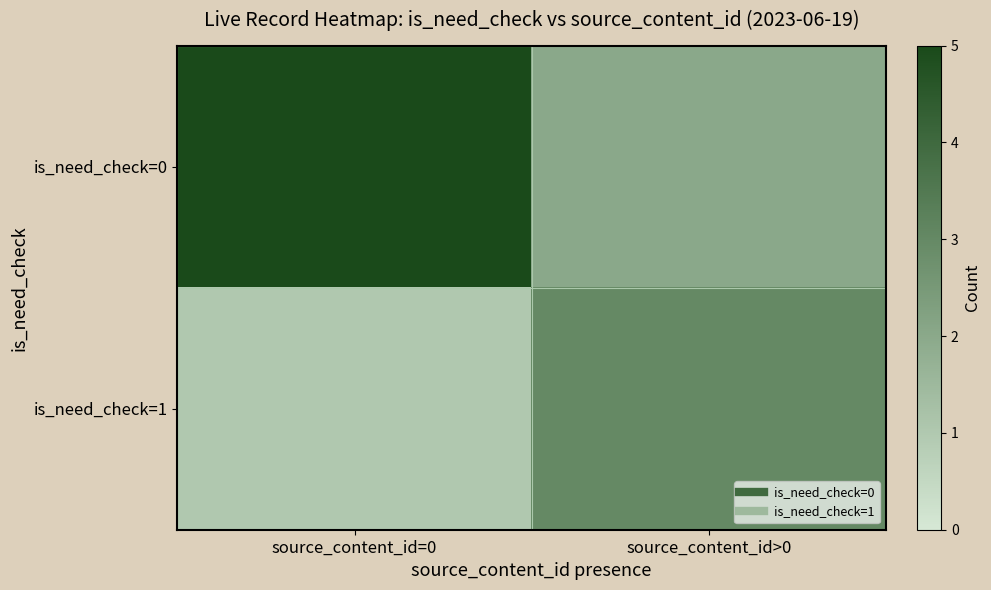

At which category is the sum across all series the highest?

source_content_id=0